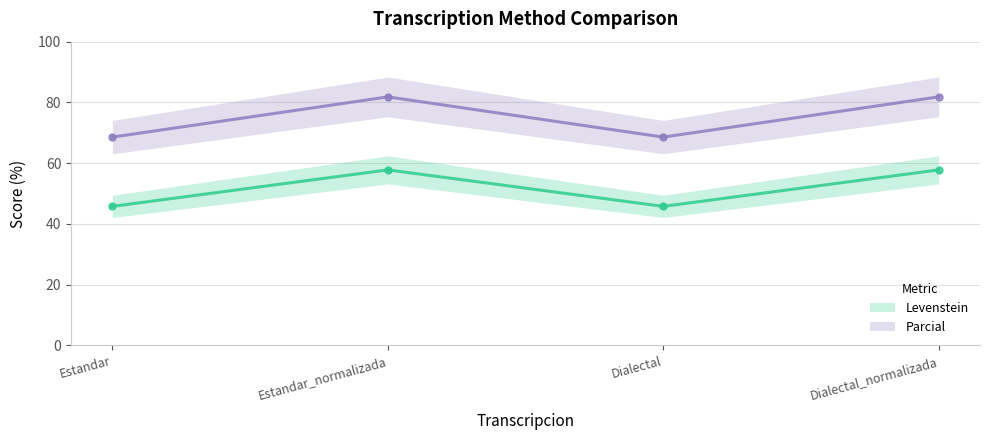

True or false: Parcial and Levenstein intersect in this chart.

False